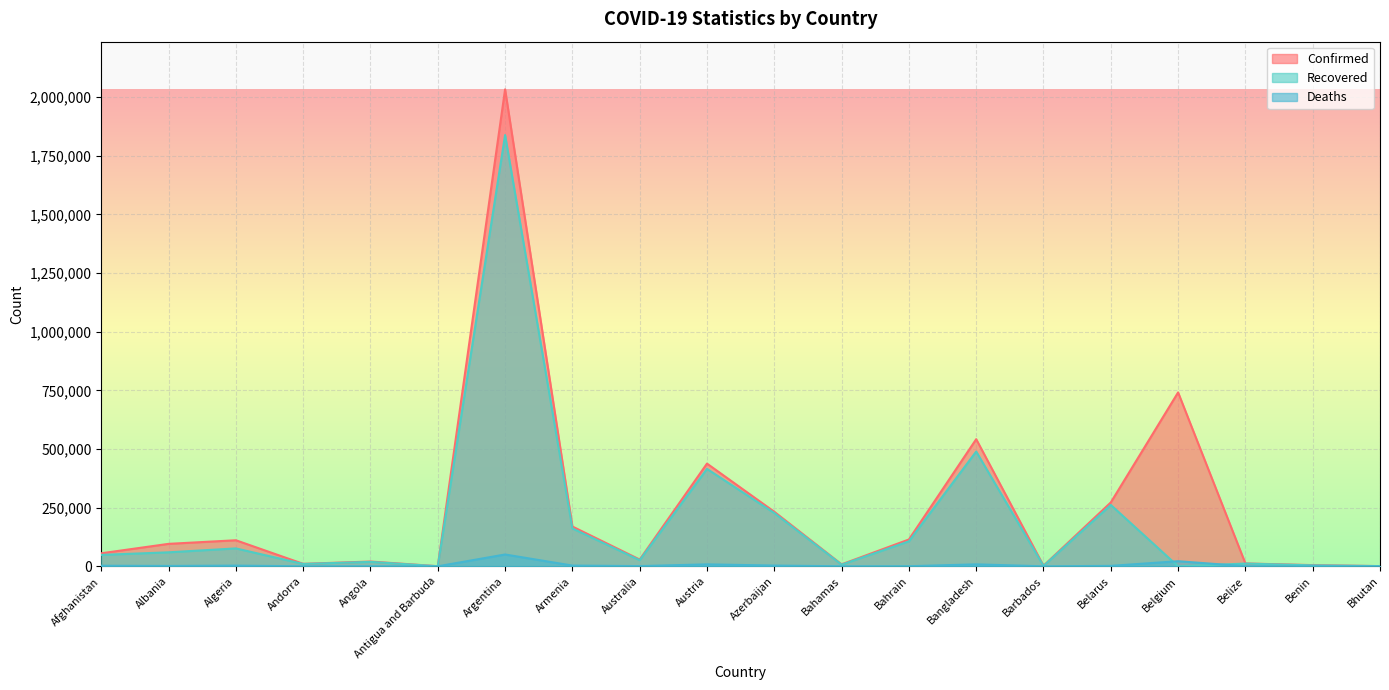

Where does the Deaths series first go above 1600?

Afghanistan